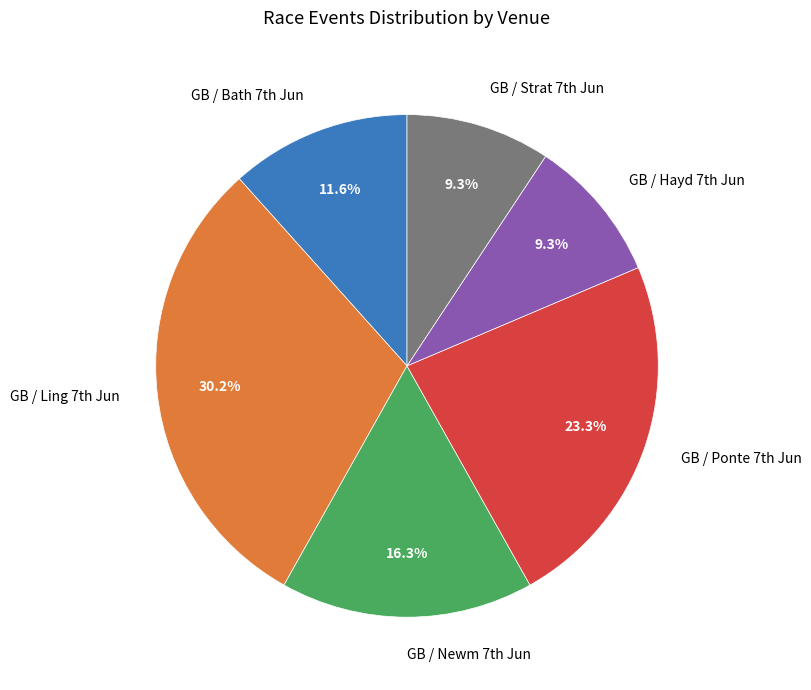

To the nearest percent, what is the average slice percentage?

17%